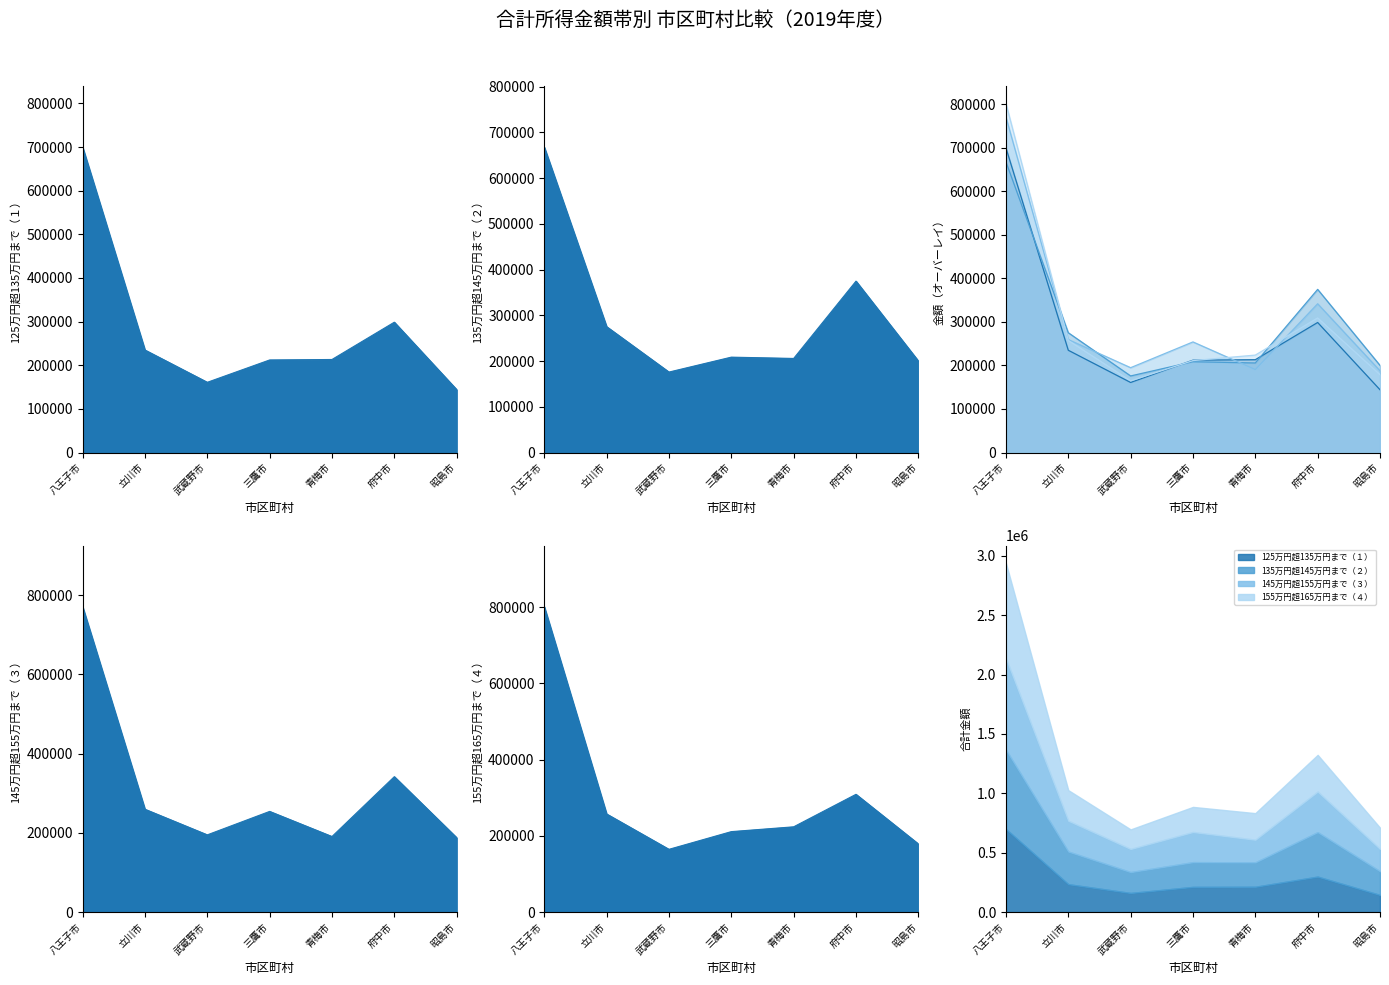

How many data points in 155万円超165万円まで（４）_line are above 223767?

3